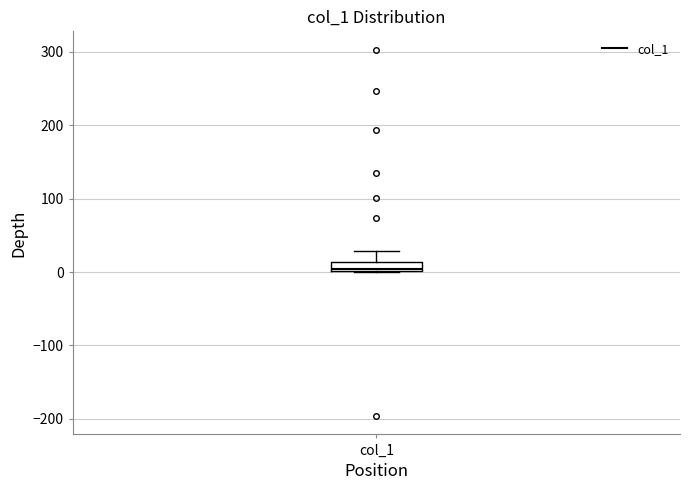

Where is the upper edge of the box for col_1 on the y-axis? The values are not printed on the chart, so give them approximately, as read against the axis.

10